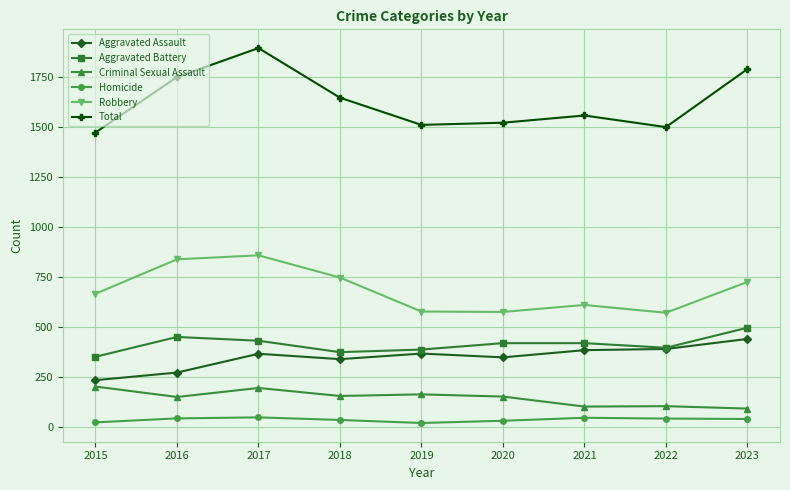

How many series are shown in this chart?

6